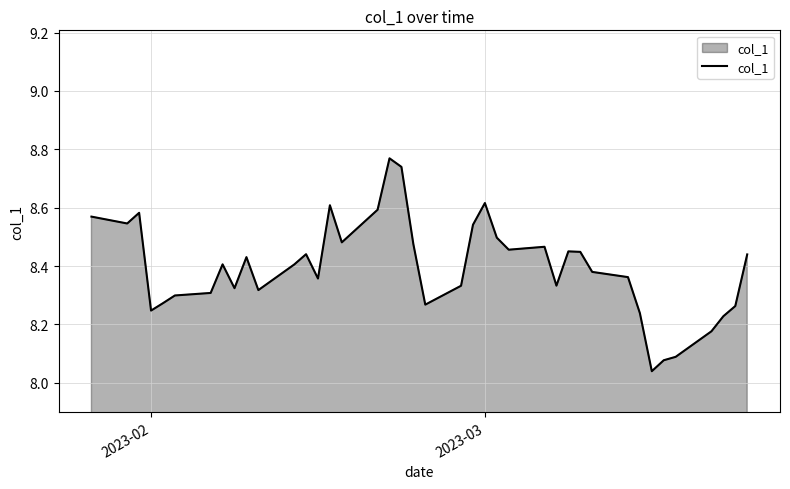

What is the difference between the maximum and minimum values?

0.7